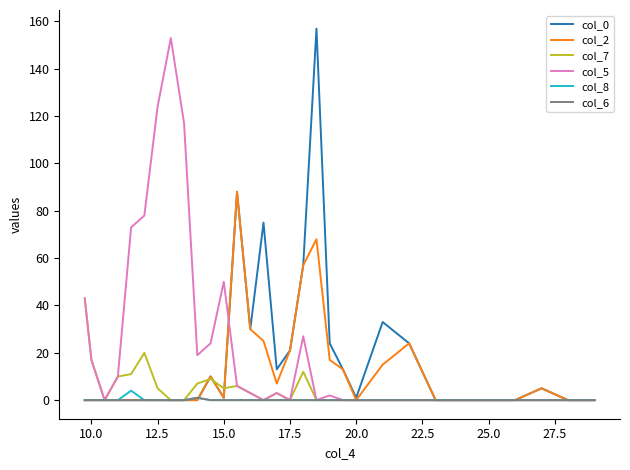

What is the greatest value displayed?

157